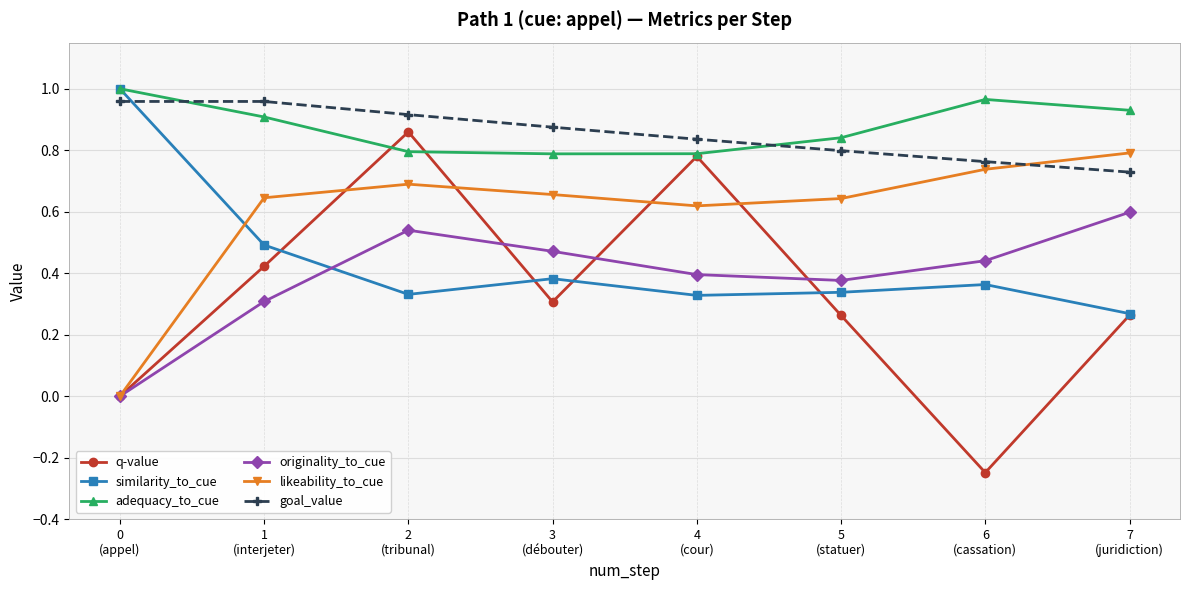

What is the sum of all goal_value values?

6.8